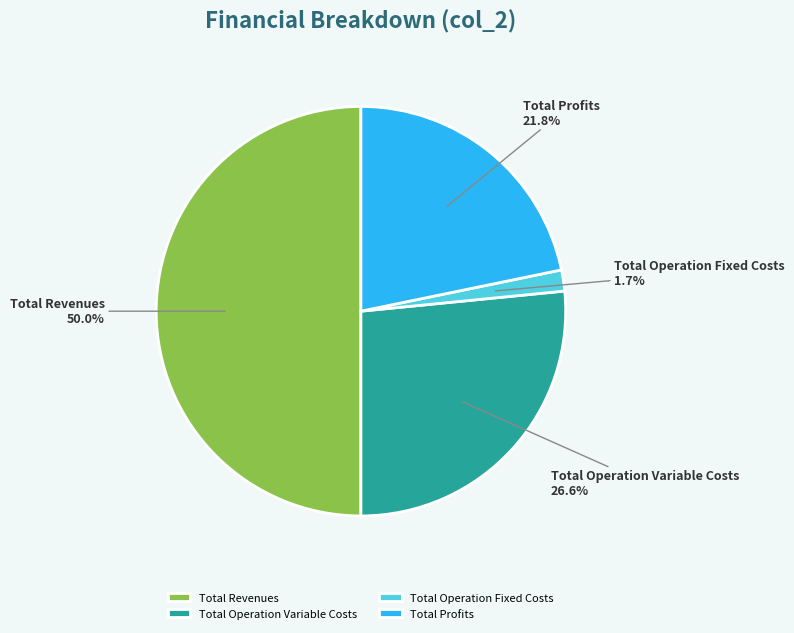

To the nearest percent, what is the difference between the largest and smallest slice percentages?

48%